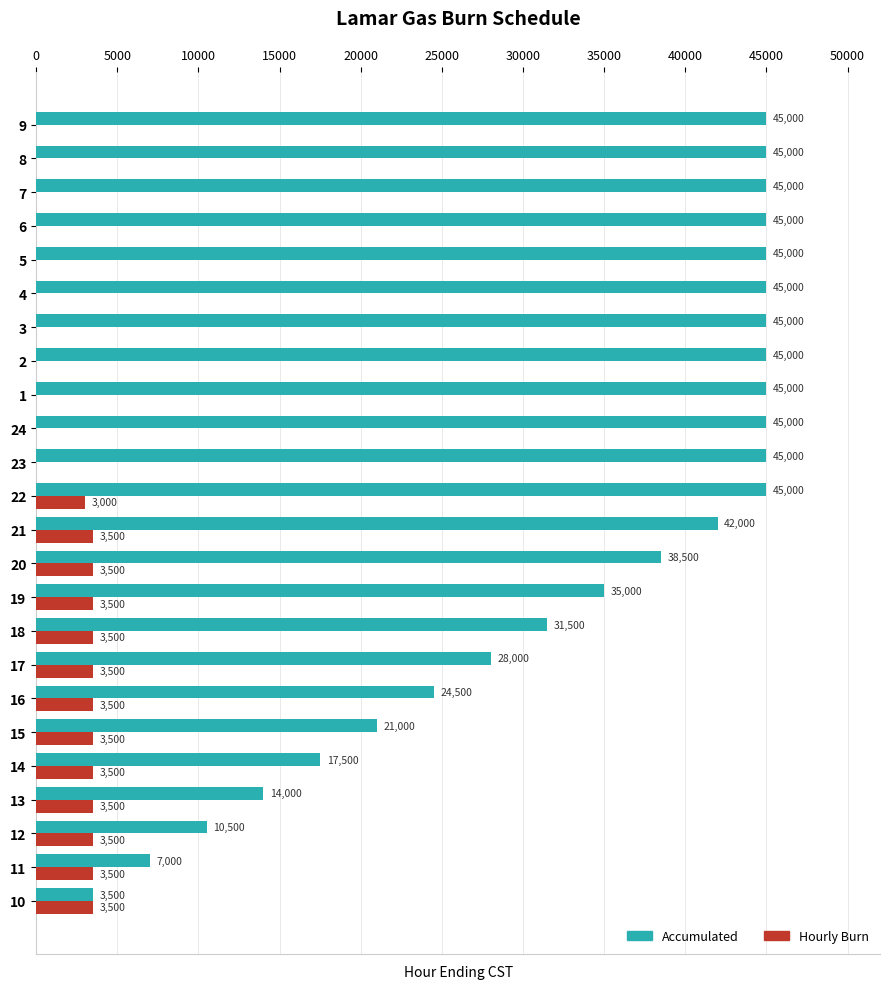

At which category is the sum across all series the highest?

22